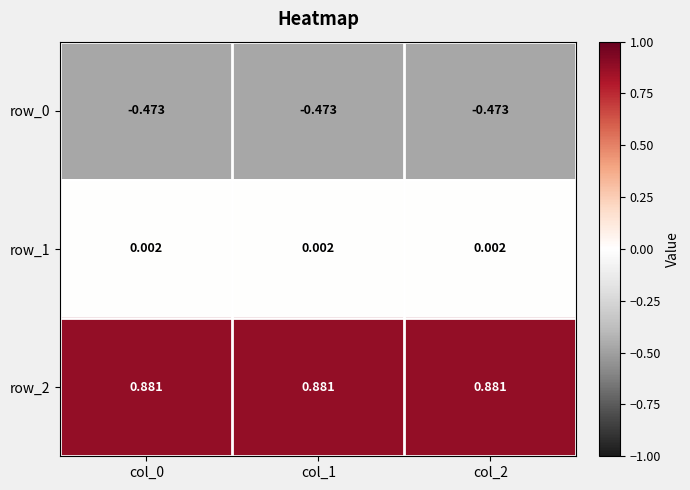

Is the value of row_2 at col_2 greater than the value of row_1 at col_0?

Yes